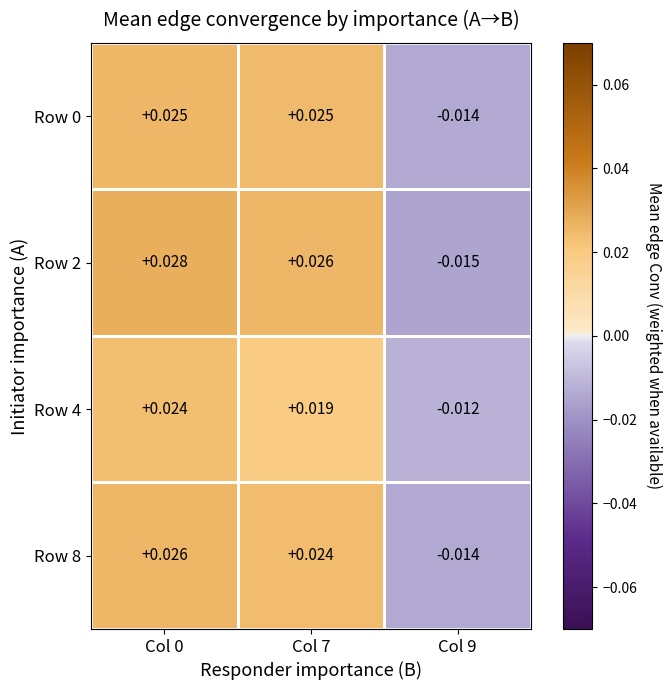

What is the total value across all series at Col 7?

0.1